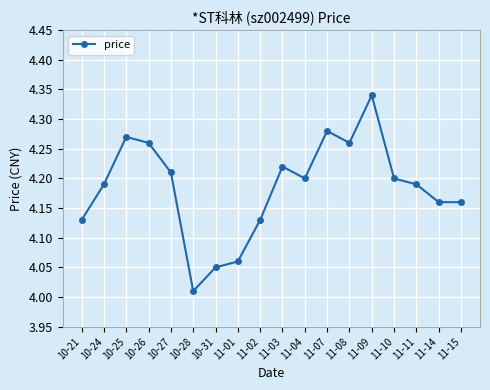

Is it true that the value at 11-07 is 2.2?

False